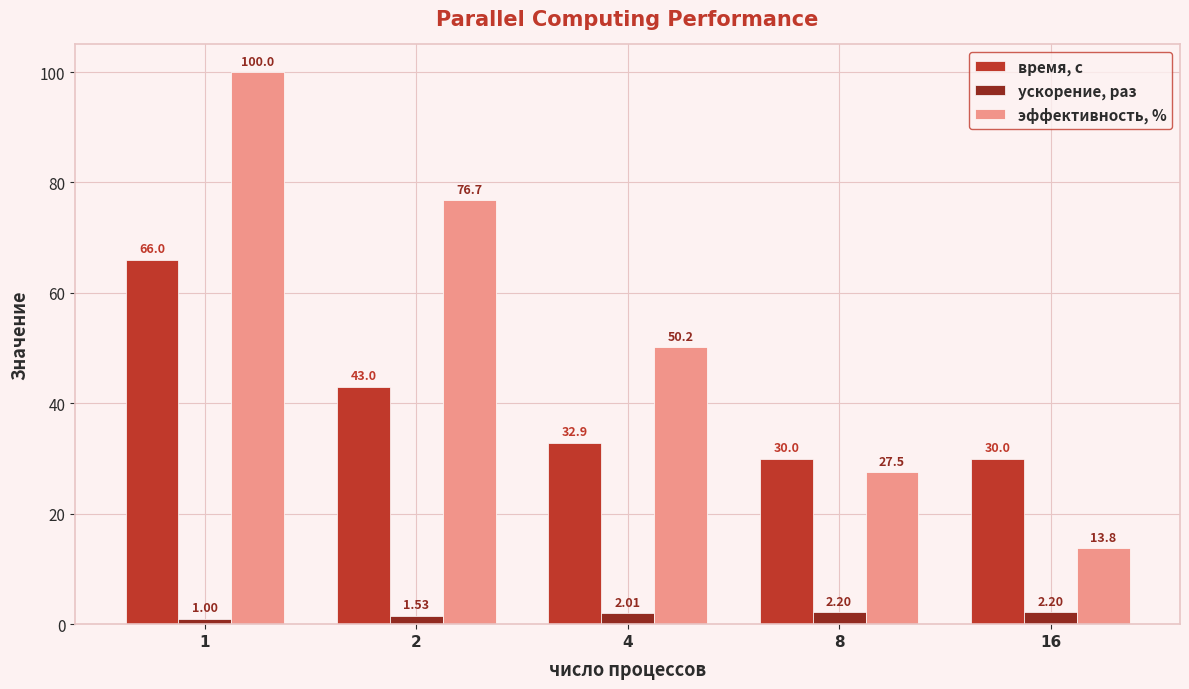

What is the difference between the maximum and second lowest values in the эффективность, % series?

72.5